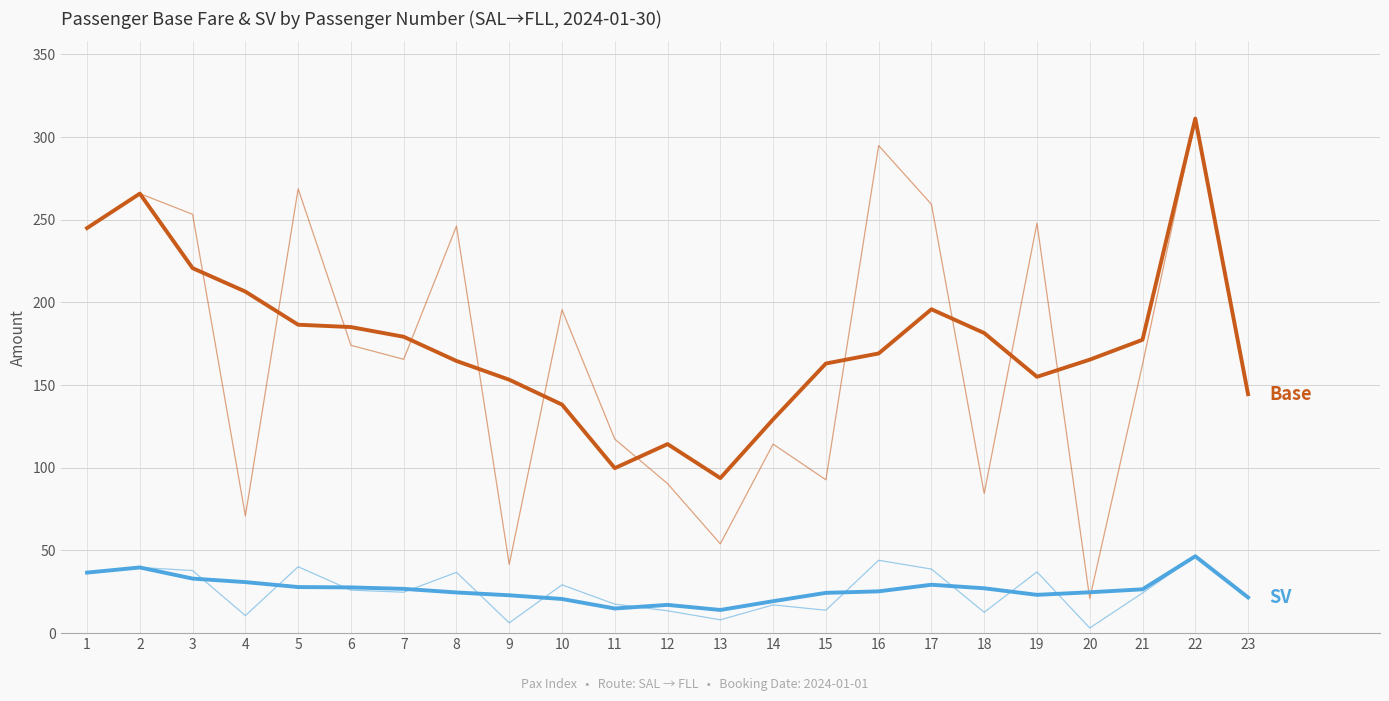

Does the chart have visible grid lines?

Yes